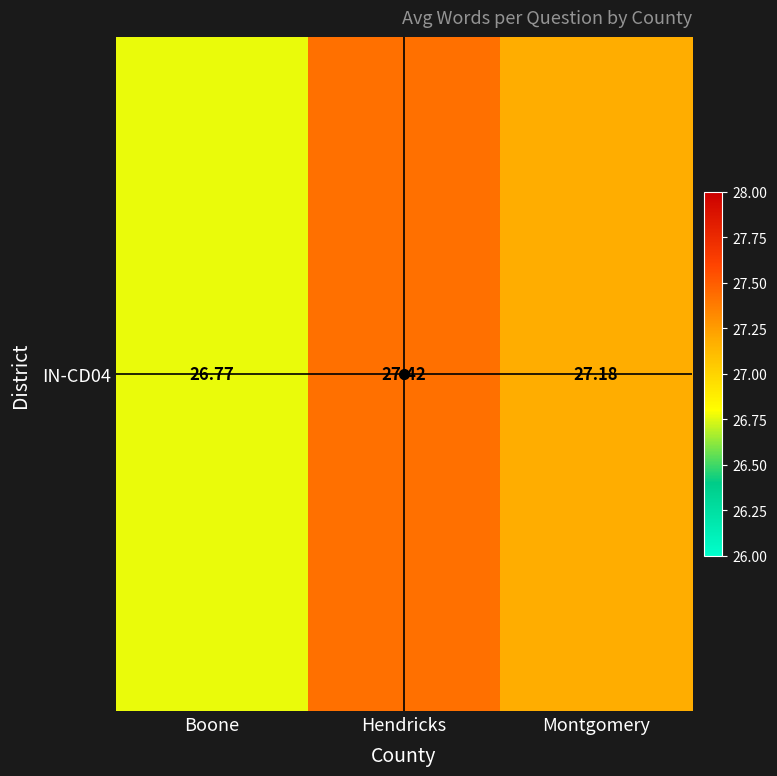

Count the number of values greater than 27.

2